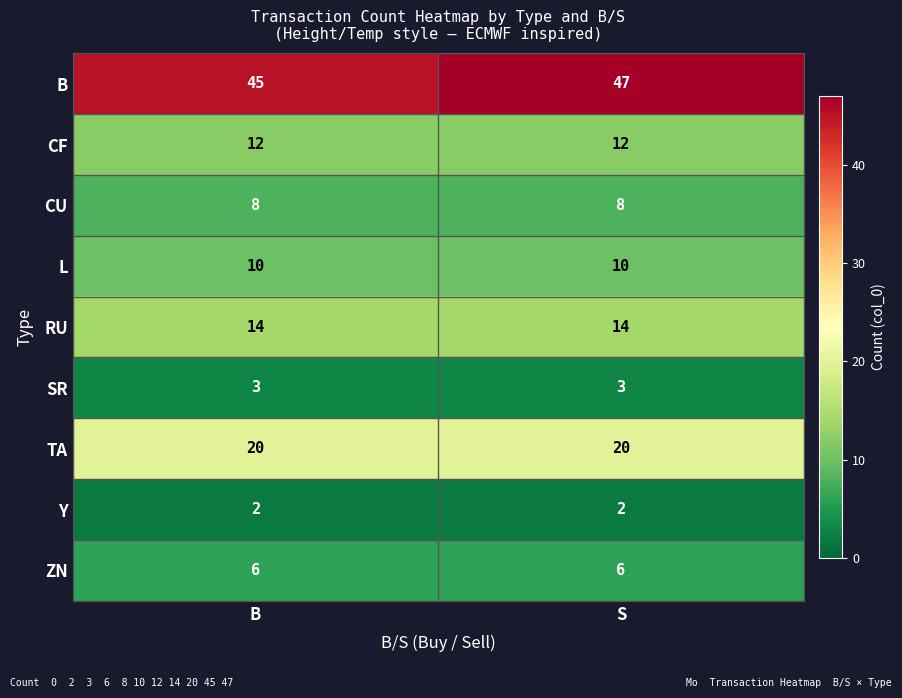

Which series has the largest range (max minus min)?

B